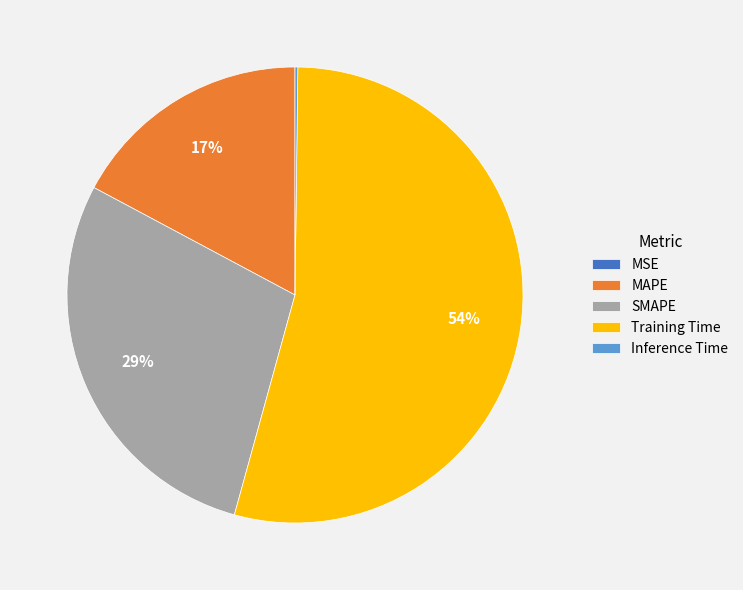

True or false: SMAPE accounts for 29% of the total.

True